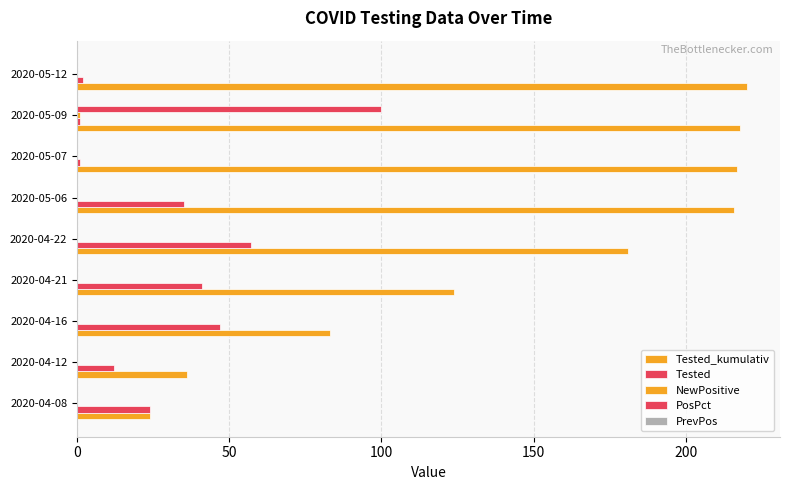

How many categories are shown in the chart?

9